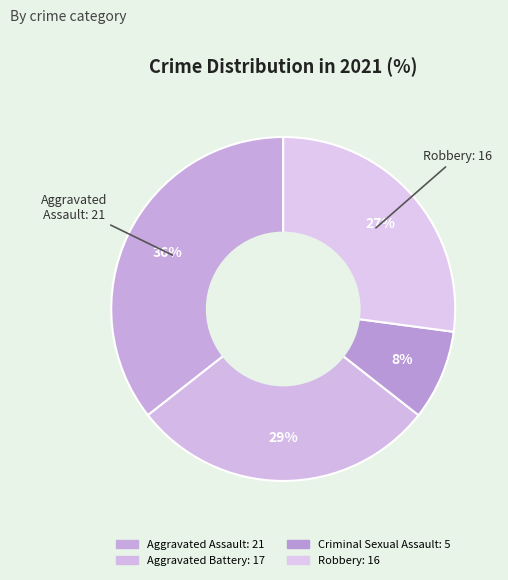

True or false: Robbery accounts for 34% of the total.

False